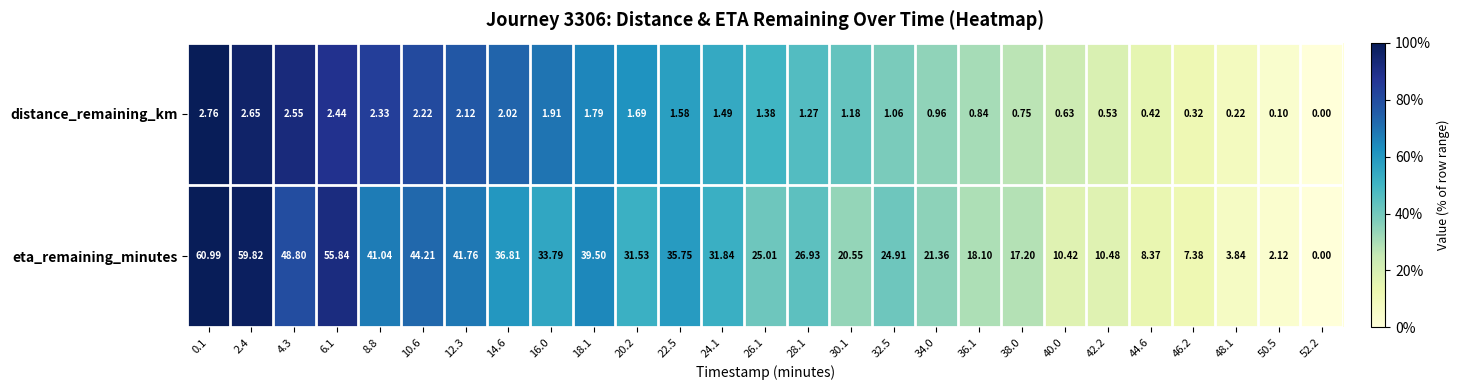

Rank the series at 6.1 from lowest to highest value.

distance_remaining_km, eta_remaining_minutes